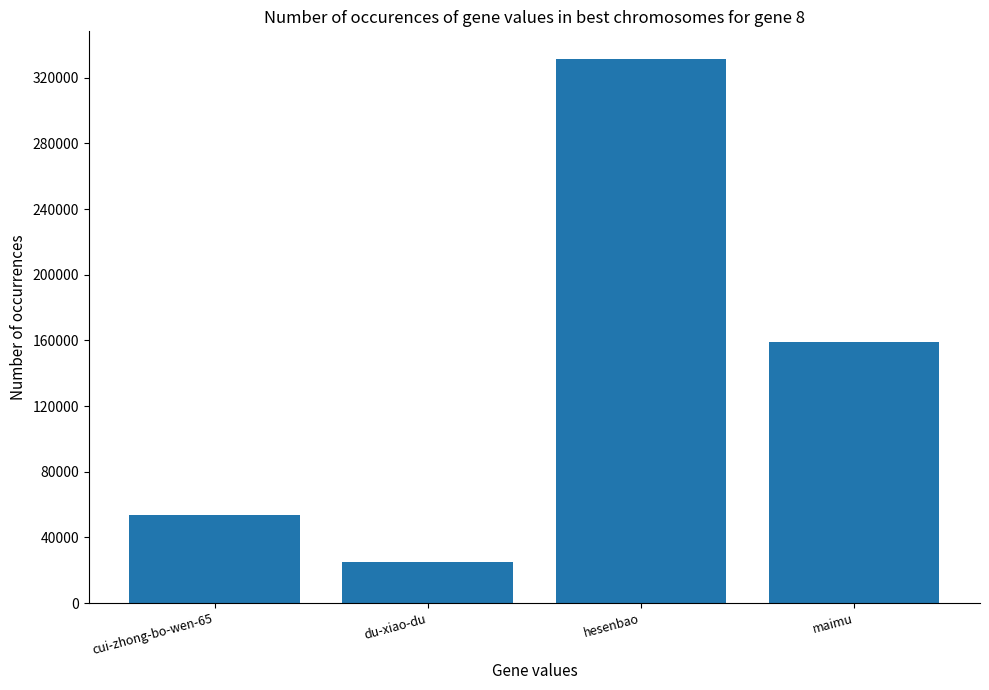

What is the change in value from cui-zhong-bo-wen-65 to du-xiao-du?

-28972